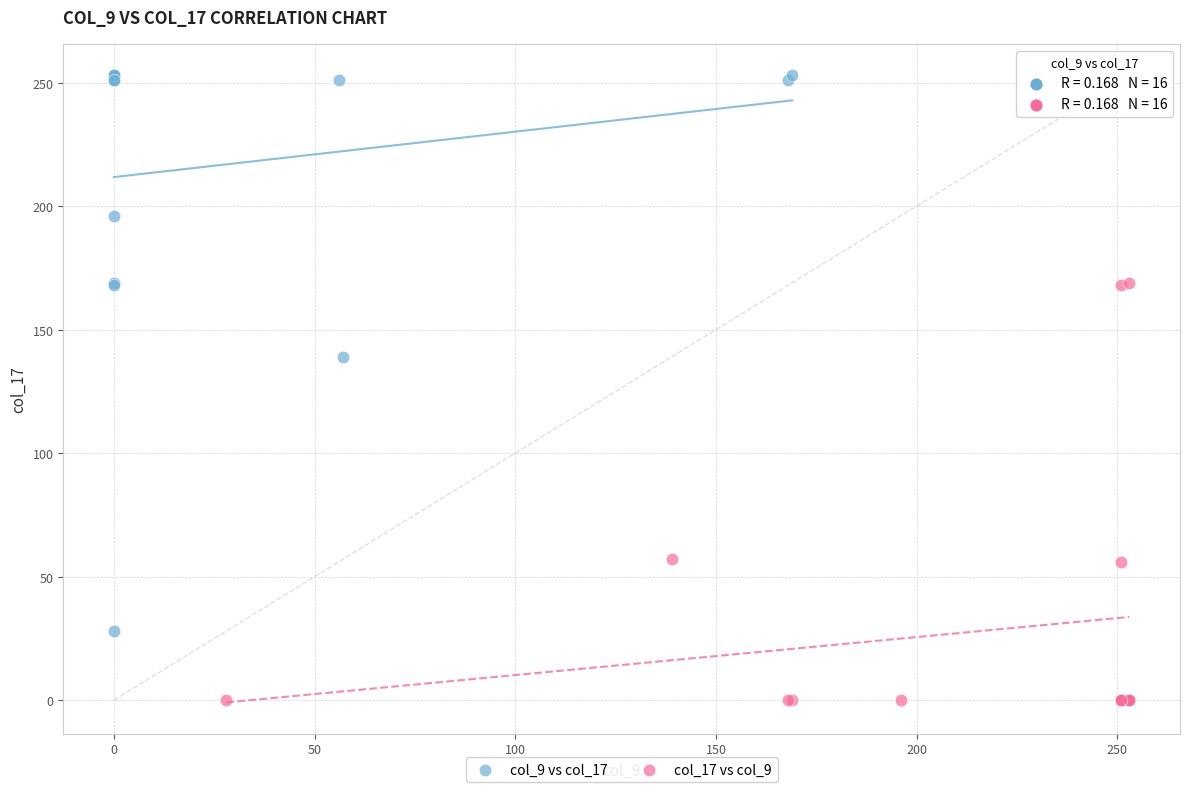

Which series has the widest spread of Y values?

col_9 vs col_17